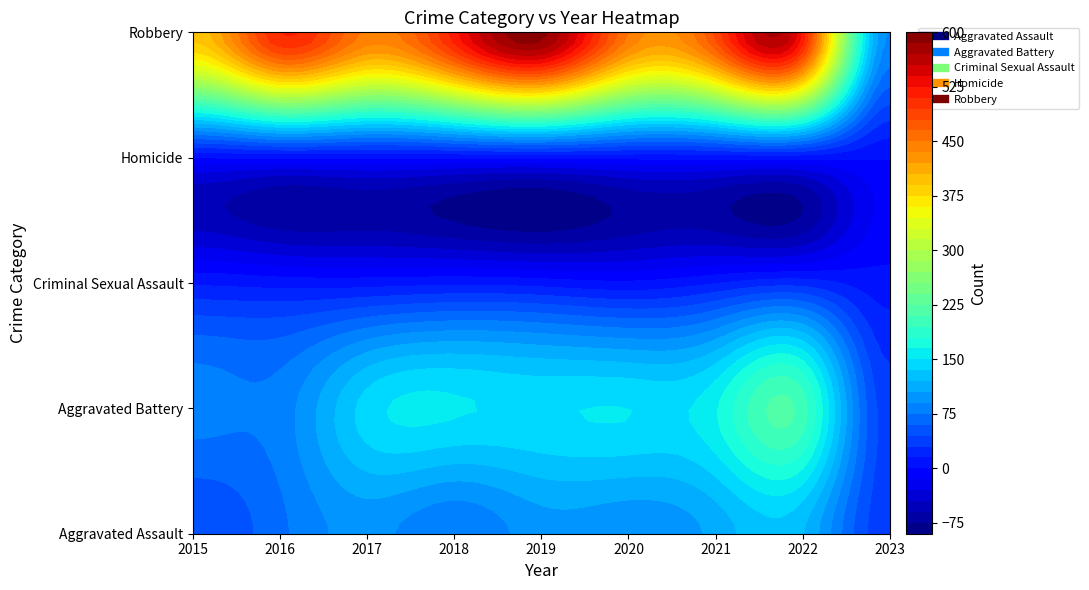

Which series has the largest range (max minus min)?

Robbery